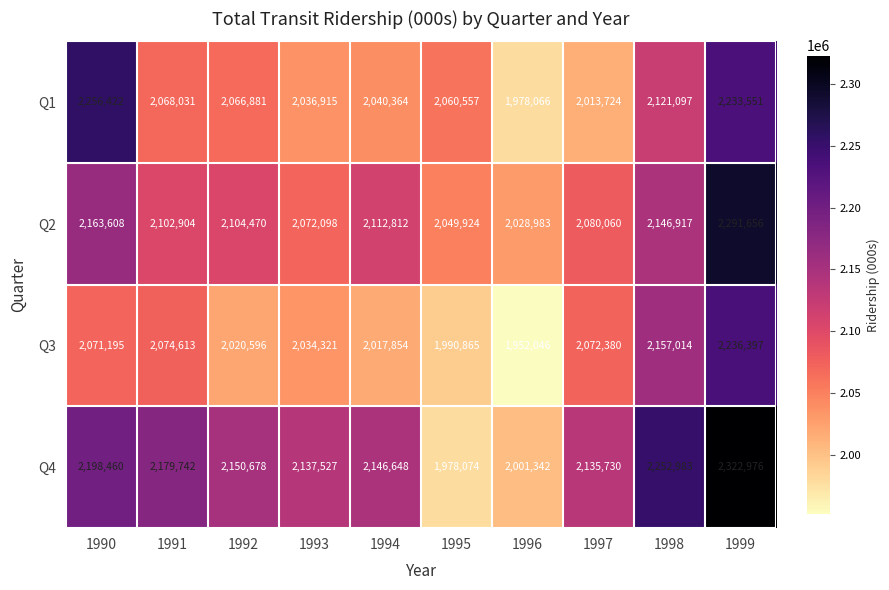

What is the average value of the Q1 series?

2087561